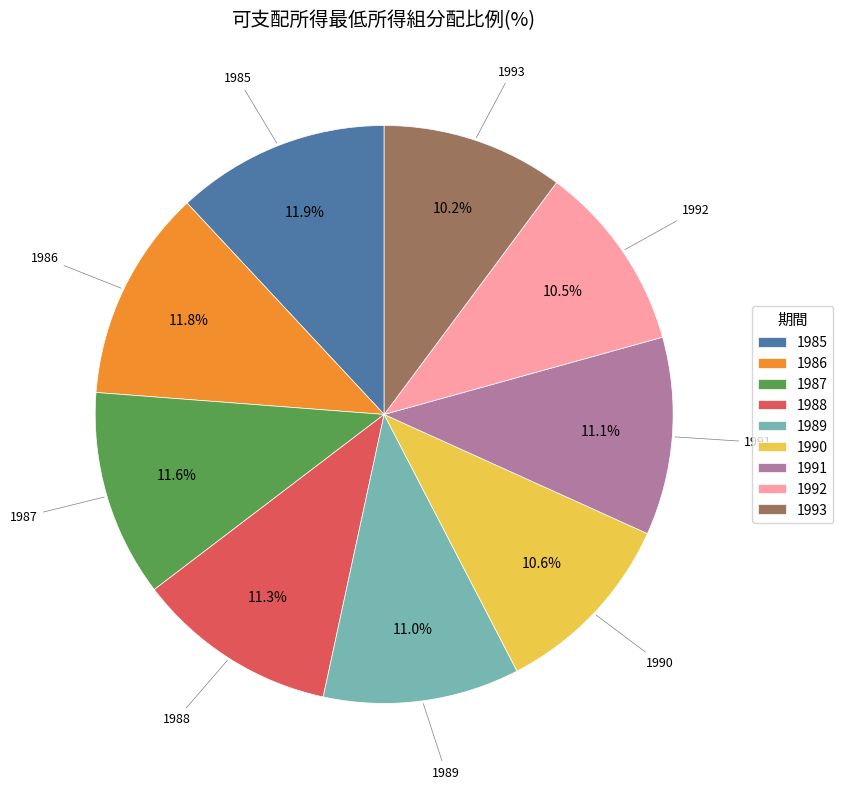

Is there a majority slice in this chart?

No